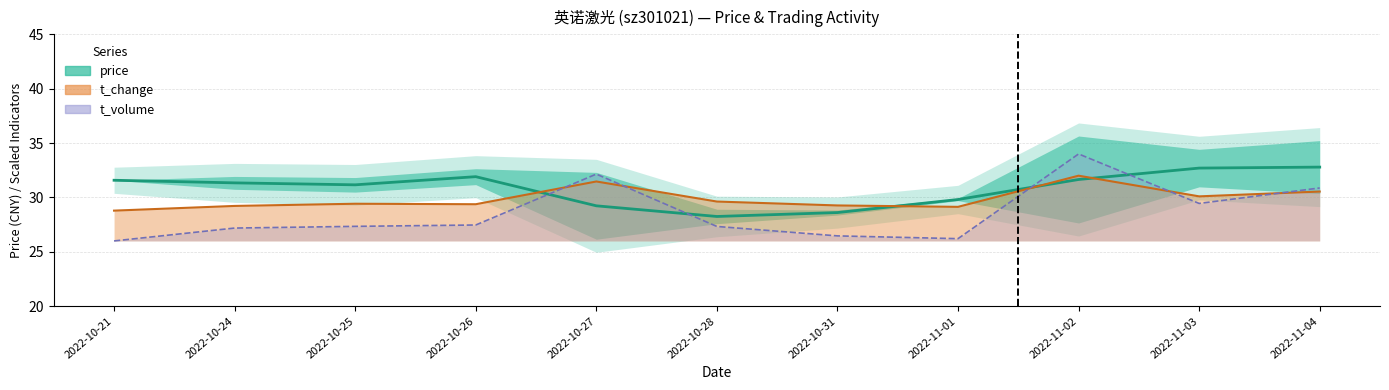

How many distinct data groups are displayed?

3